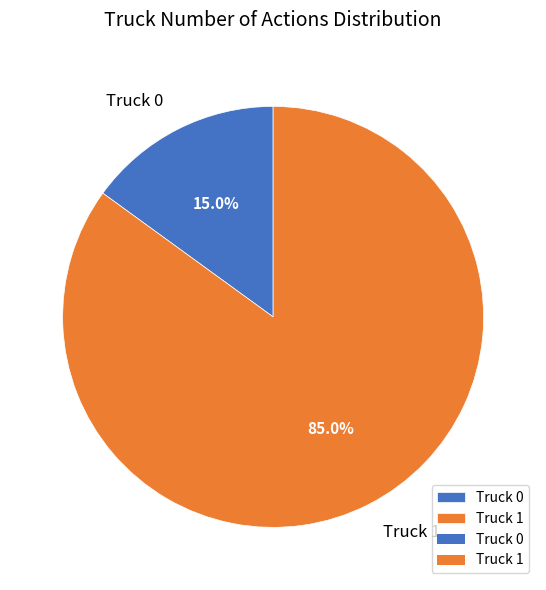

What is the smallest slice in the pie chart?

Truck 0